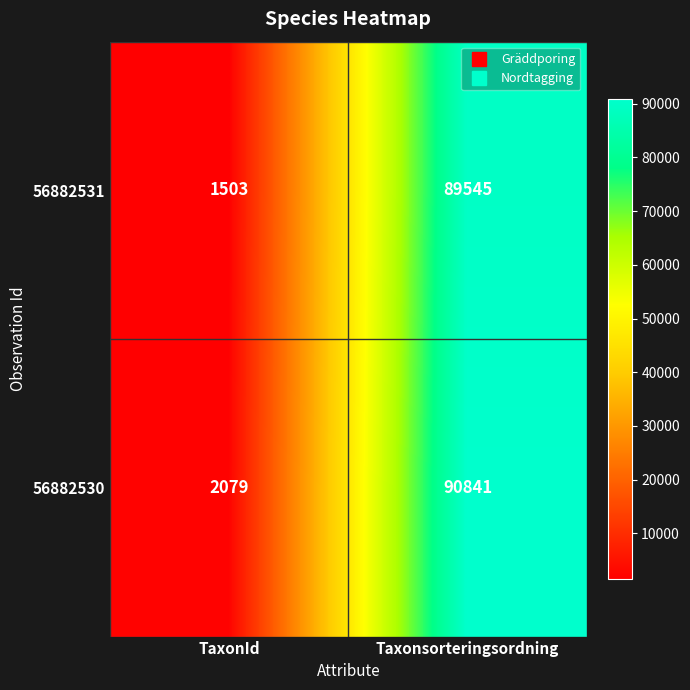

What is the greatest value displayed?

90841